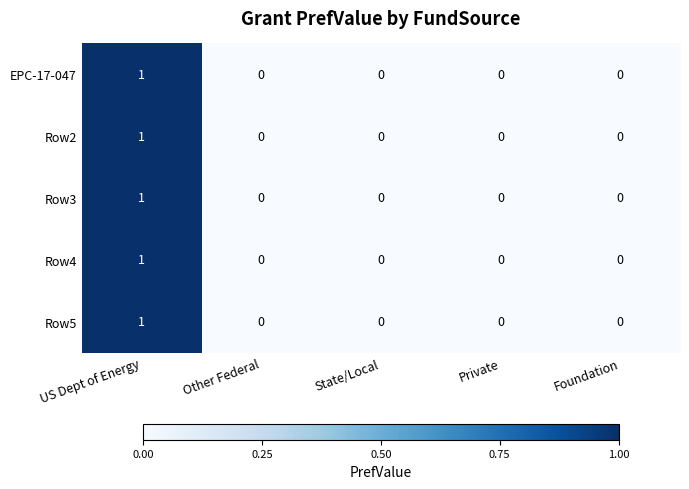

Which category has the highest value across all series?

US Dept of Energy